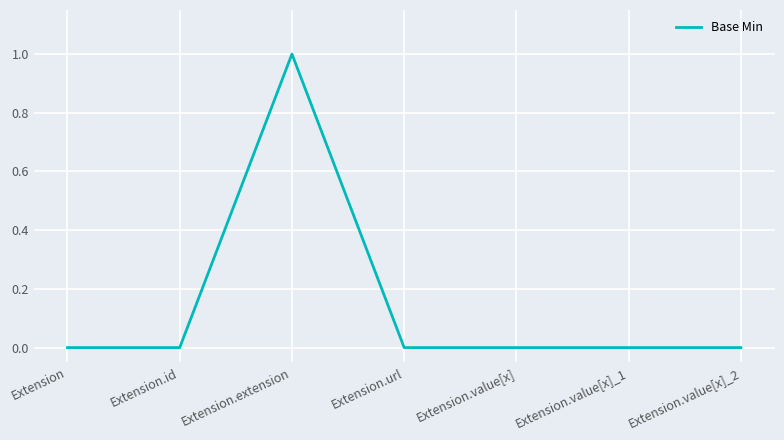

What is the change in value from Extension.extension to Extension.value[x]?

-1